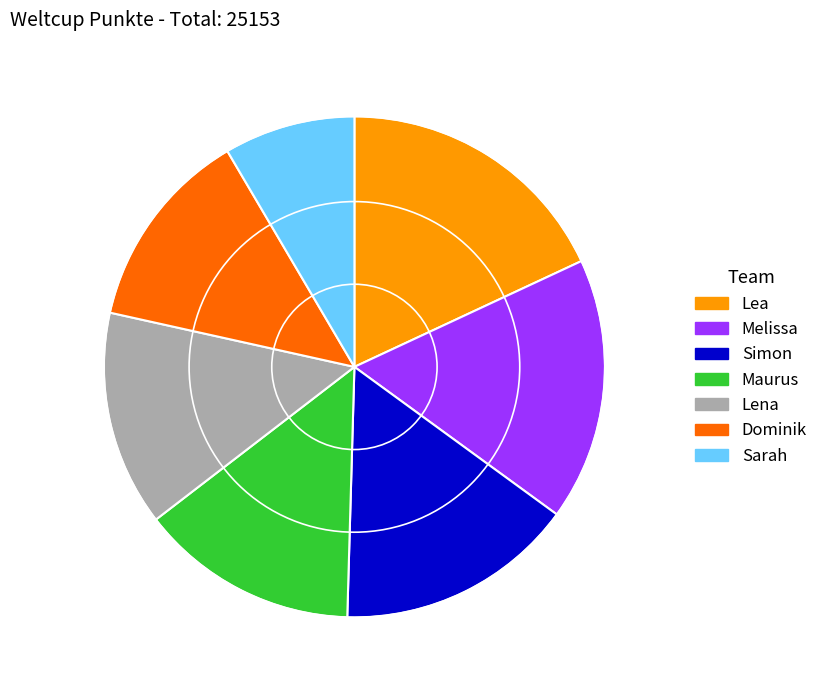

The Sarah slice represents 2% of the pie. True or false?

False